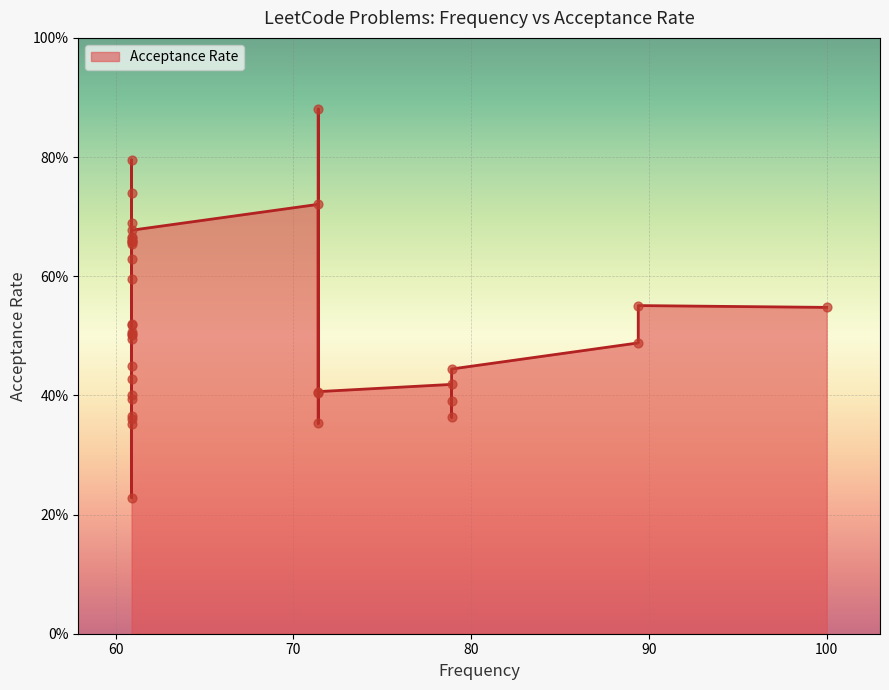

Which has a higher value, 60.9 or 60.9?

60.9